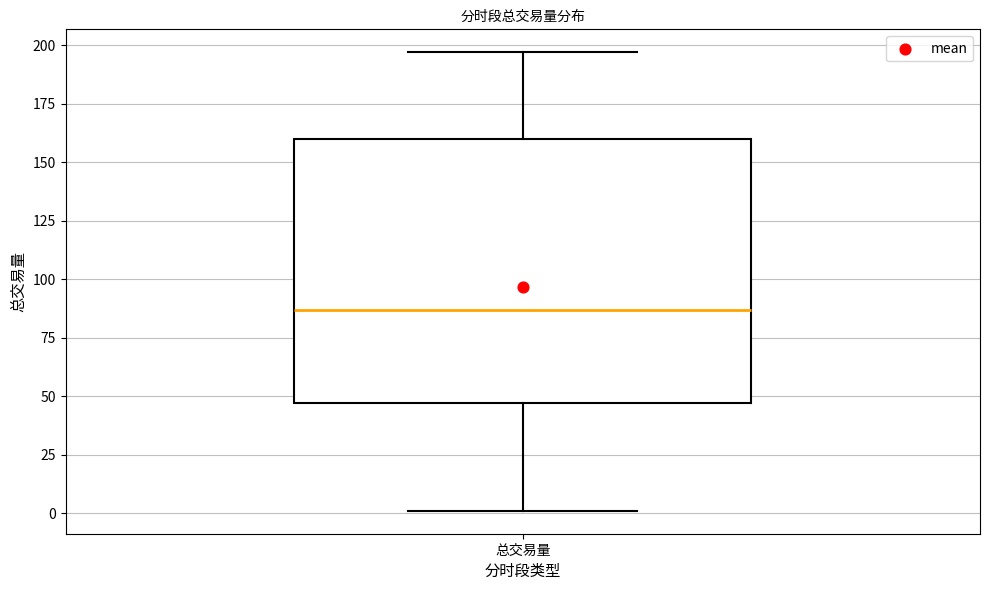

Transcribe this box plot: give where the median line is, the range the box spans, and where the two whiskers end, as read against the y-axis. The values are not printed on the chart, so give them approximately, as read against the axis.

median 85, box 45 to 160, whiskers 0 to 195